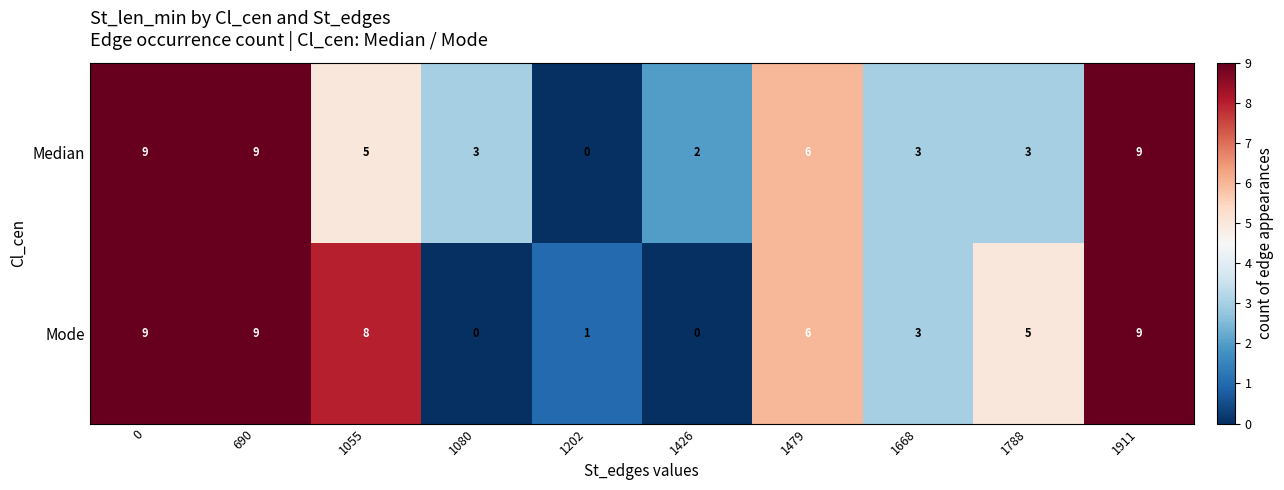

True or false: Median has a value of 9 at 1911.

True